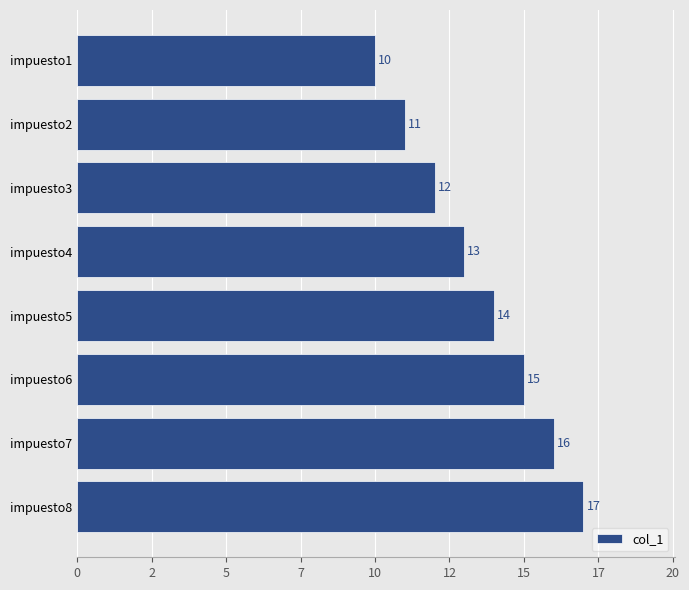

What is the difference between the second highest and second lowest values?

5